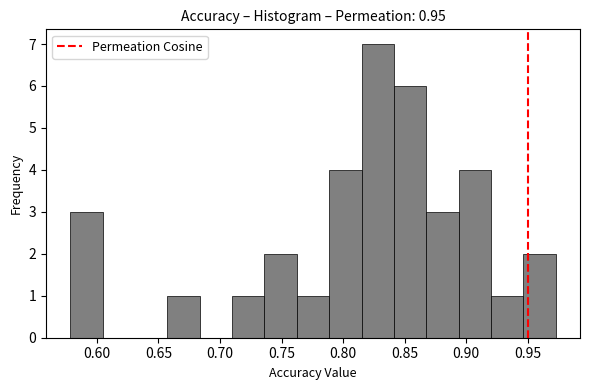

Reading left to right, transcribe this chart: for each bar, give the range it covers on the x-axis and its height. Neither the bar edges nor the heights are printed on the chart, so give them approximately, as read against the axes.

0.580 to 0.605: 3
0.605 to 0.630: 0
0.630 to 0.655: 0
0.655 to 0.685: 1
0.685 to 0.710: 0
0.710 to 0.735: 1
0.735 to 0.760: 2
0.760 to 0.790: 1
0.790 to 0.815: 4
0.815 to 0.840: 7
0.840 to 0.870: 6
0.870 to 0.895: 3
0.895 to 0.920: 4
0.920 to 0.945: 1
0.945 to 0.975: 2